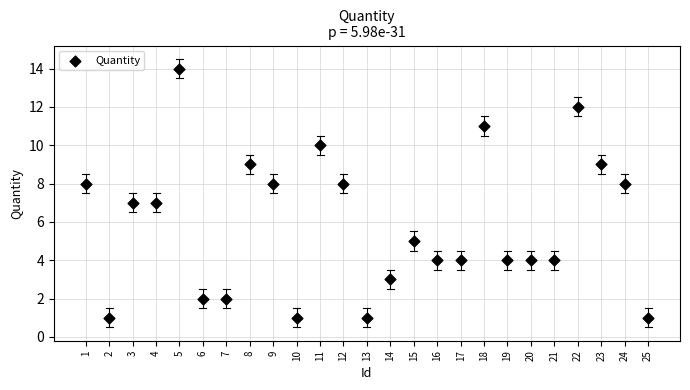

What is the range of X values (max minus min)?

24